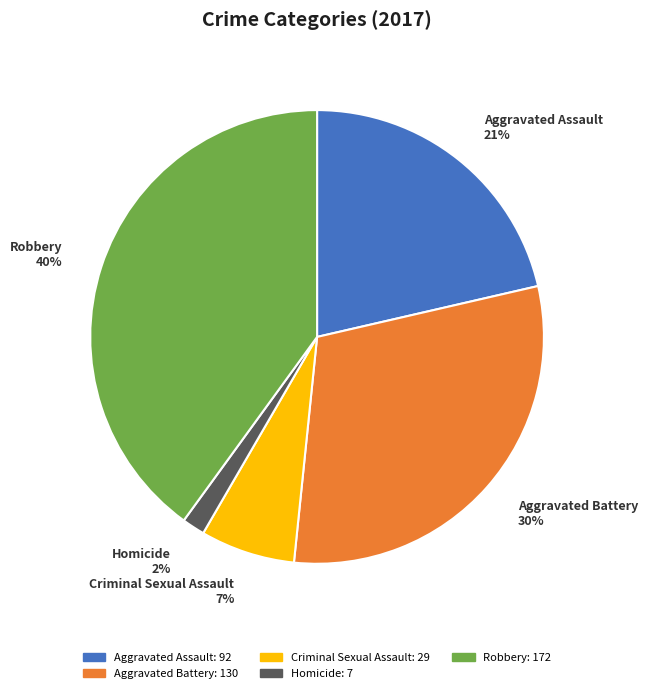

Combined, do Homicide and Criminal Sexual Assault account for over 50%?

No